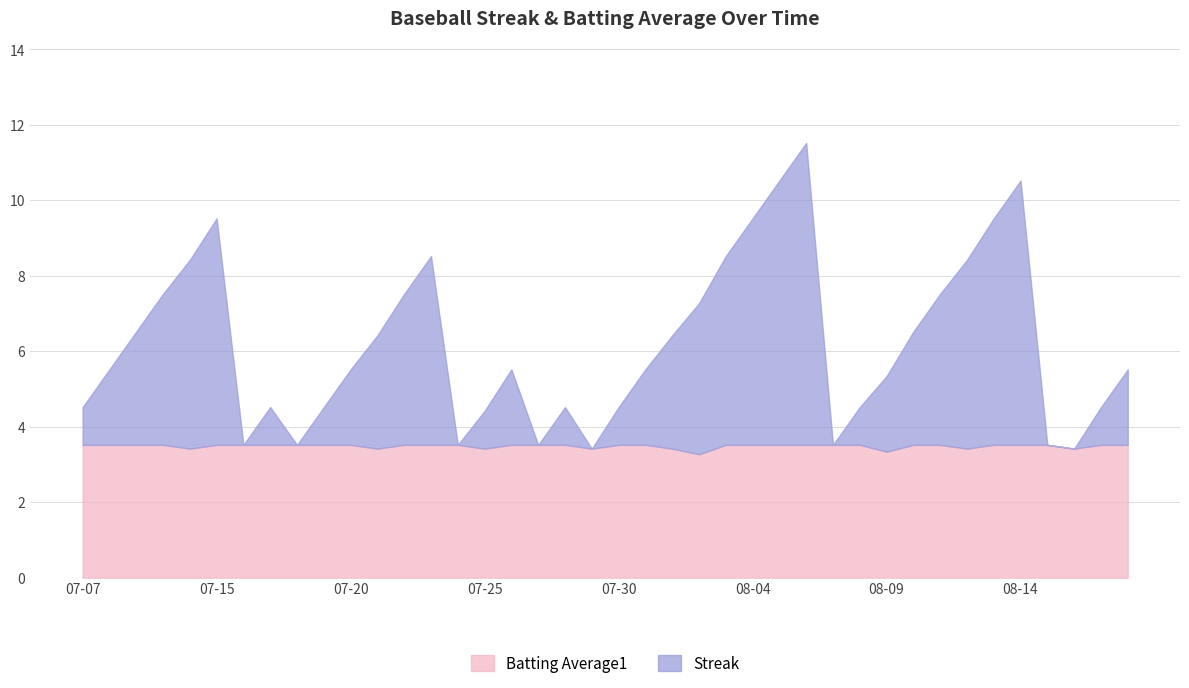

What is the total value across all series at 07-30?

4.5